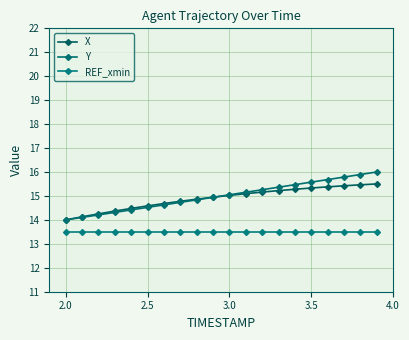

What is the maximum value shown in the chart?

16.0